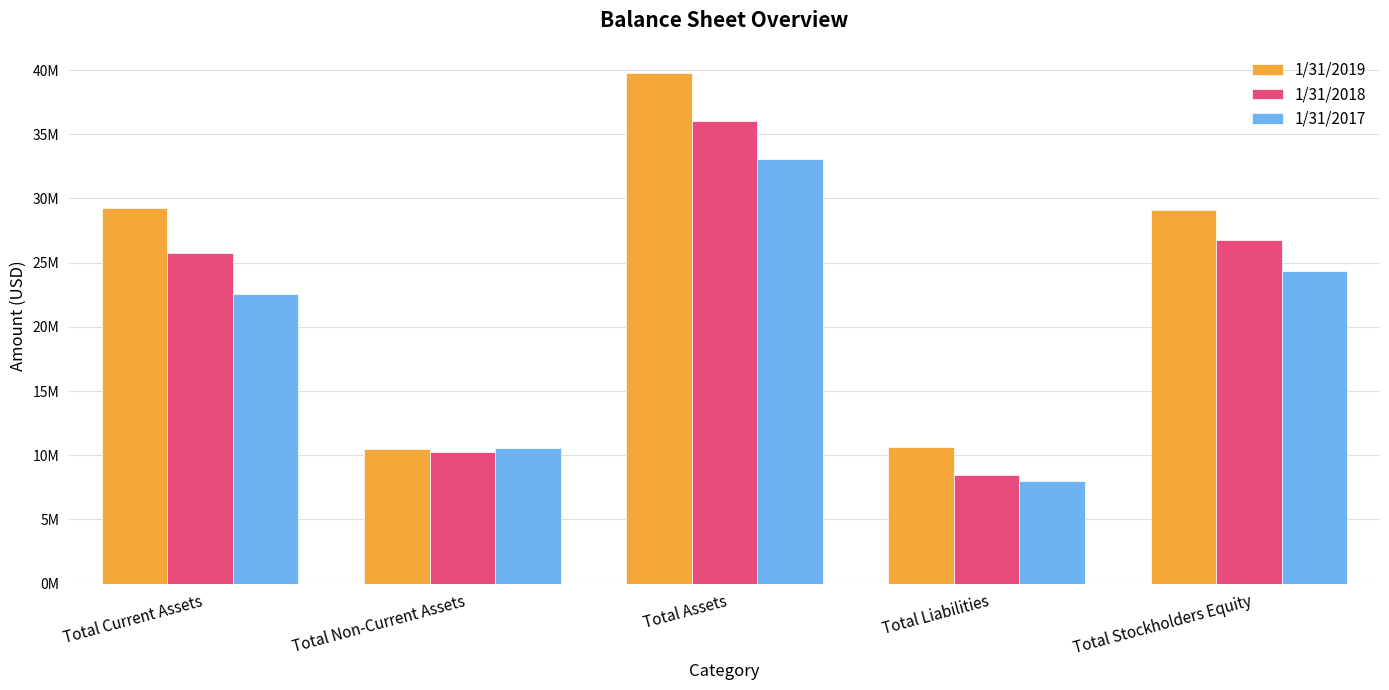

What are all the series names shown in the legend?

1/31/2019, 1/31/2018, 1/31/2017